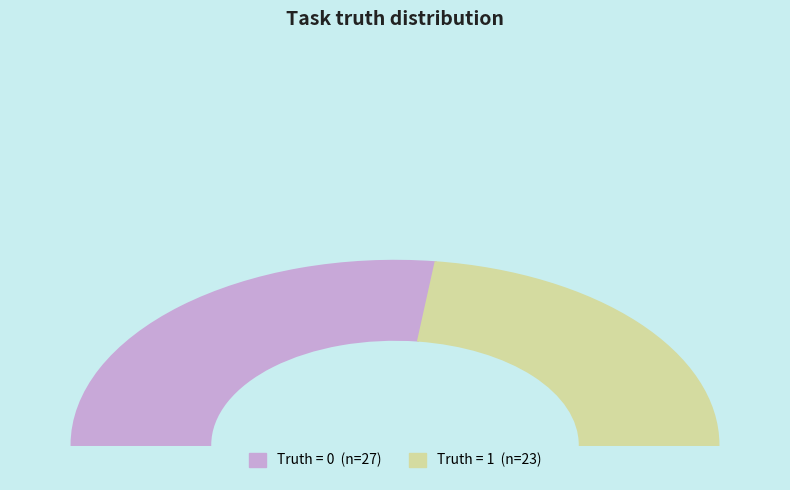

Is there any slice that represents more than half of the pie?

Yes